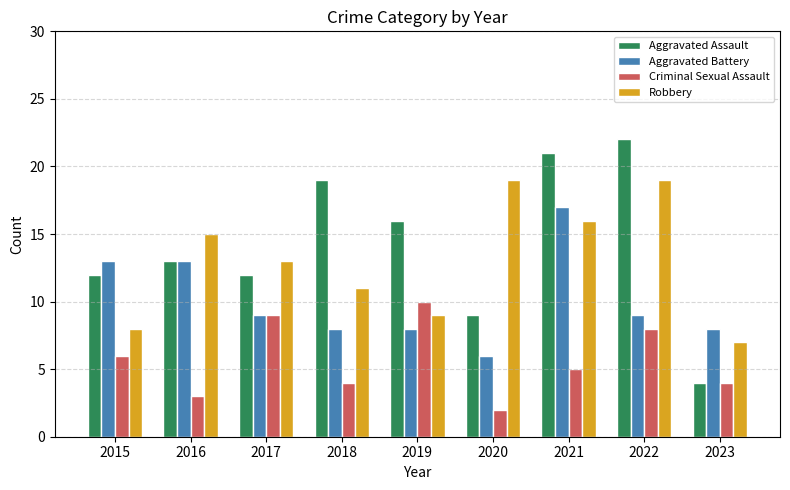

Which category has the lowest value in the Criminal Sexual Assault series?

2020